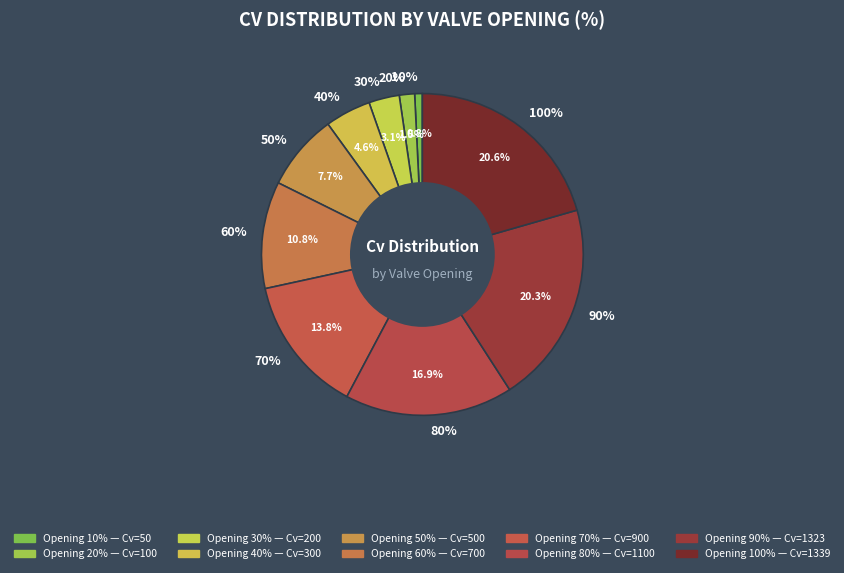

What is the change in value from 10% to 30%?

+150.0